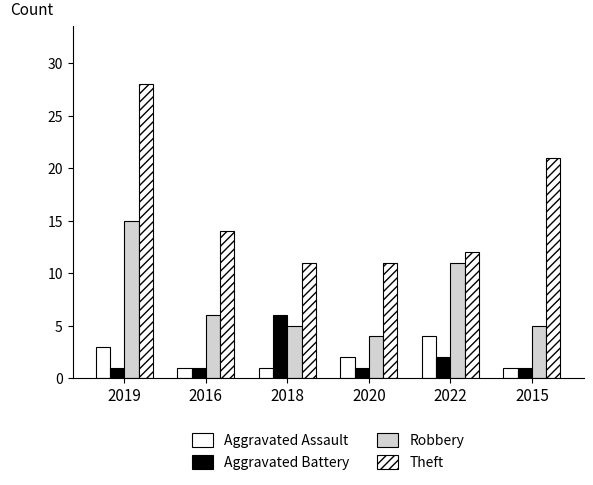

How many data points in Aggravated Assault are less than 2?

3